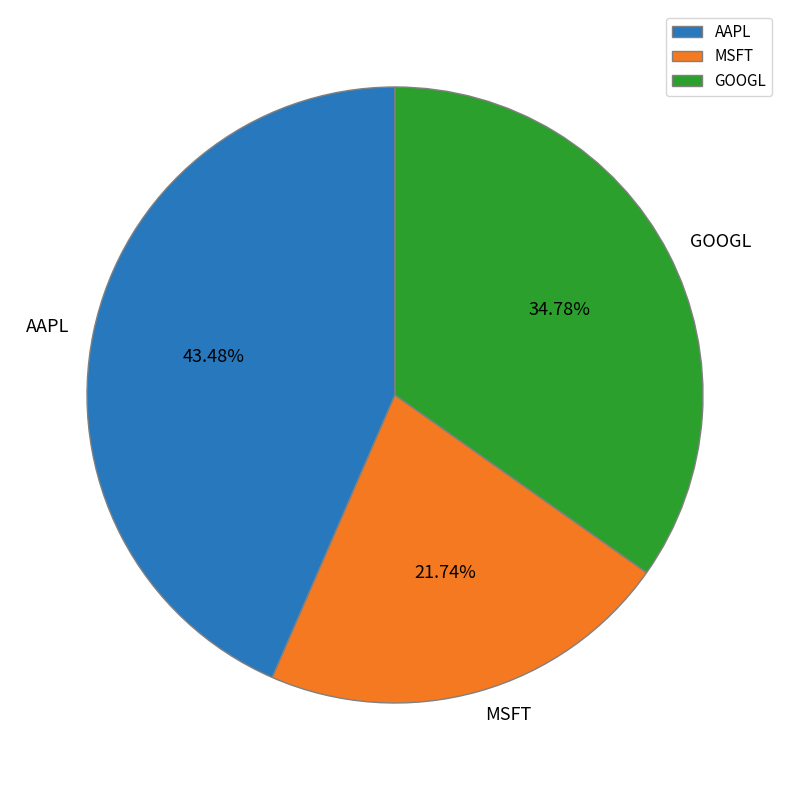

Count the number of slices in the pie.

3